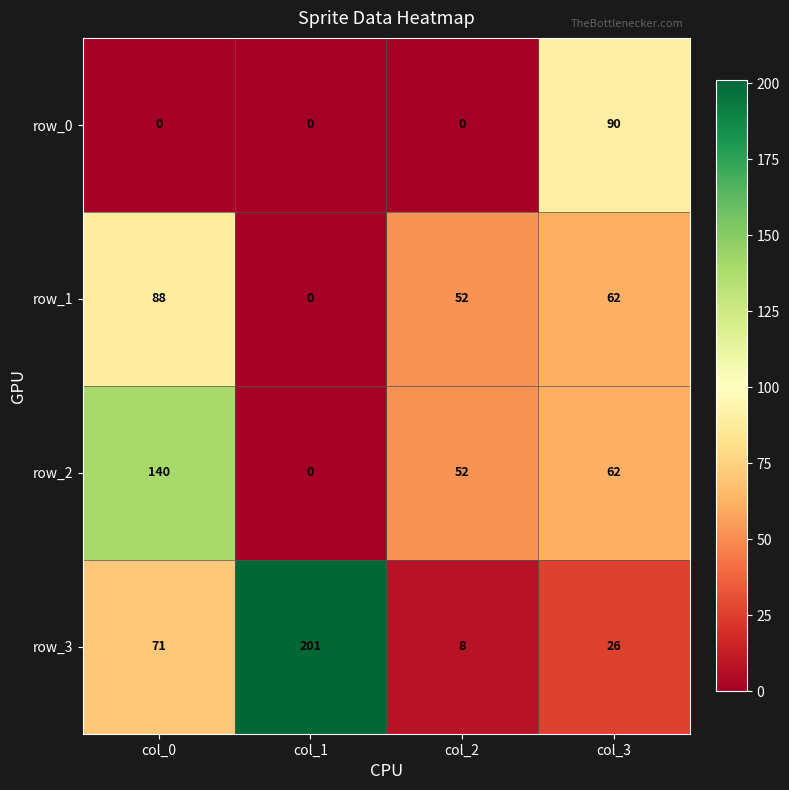

What is the sum of the row_3 values at col_3 and col_2?

34